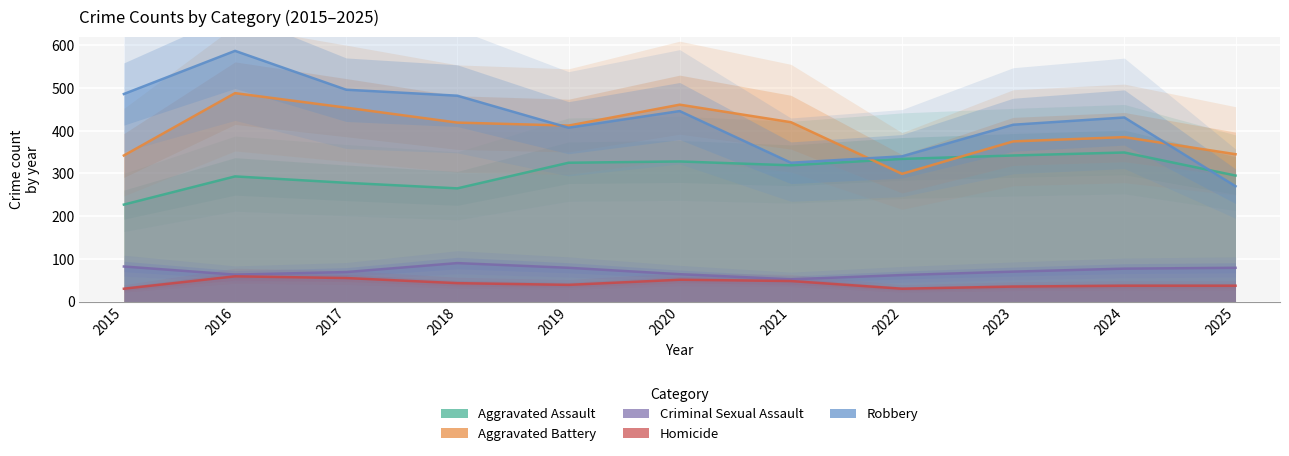

How many interior local peaks does the Robbery series have?

3